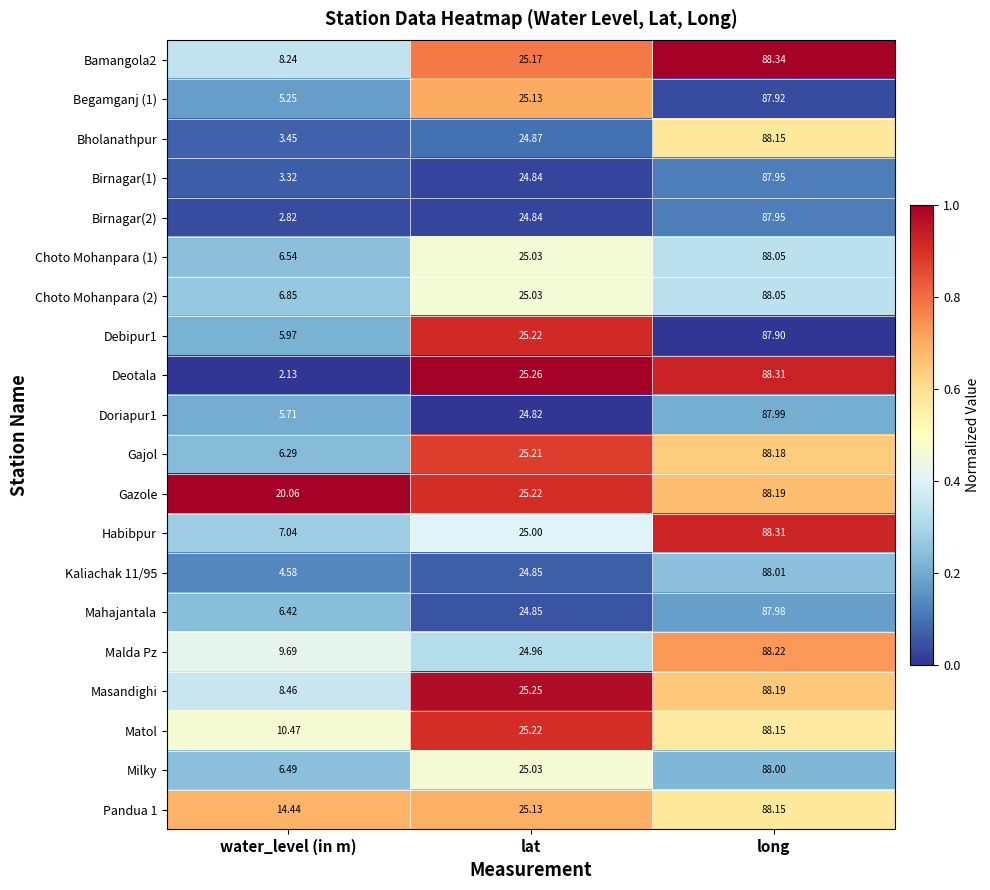

Which series has the largest range (max minus min)?

Deotala